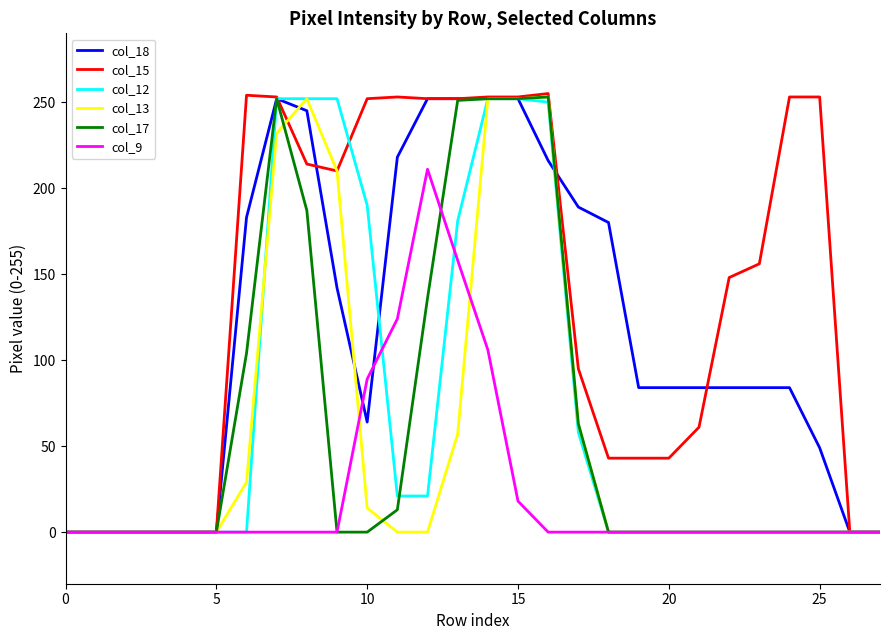

What is the maximum value shown in the chart?

255